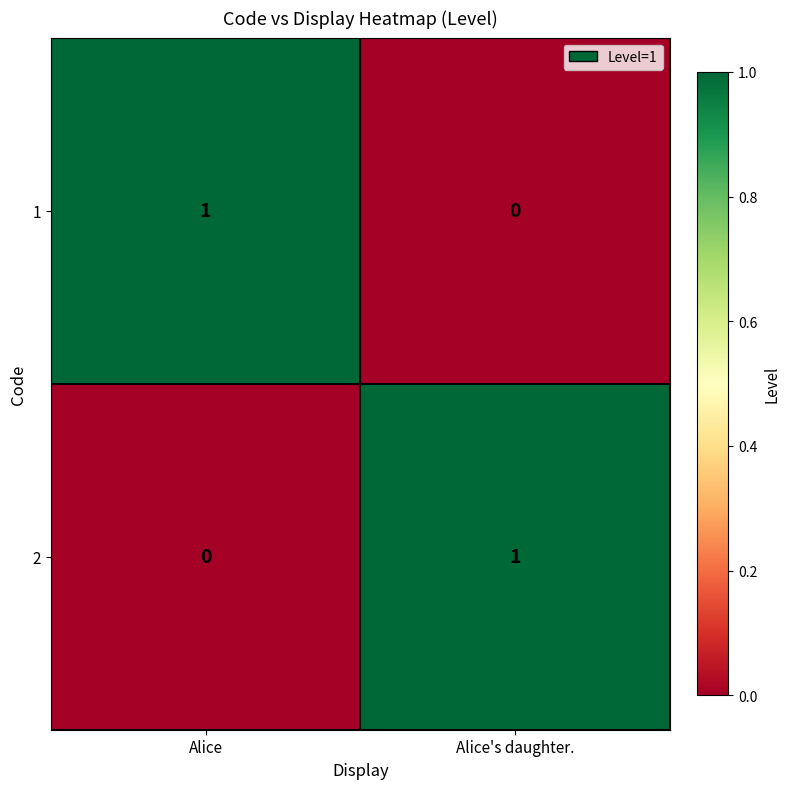

True or false: 2 has a value of 1 at Alice.

False